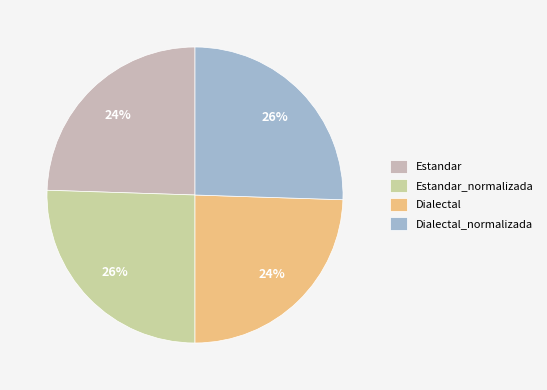

What percentage is the Dialectal_normalizada slice, to the nearest percent?

26%